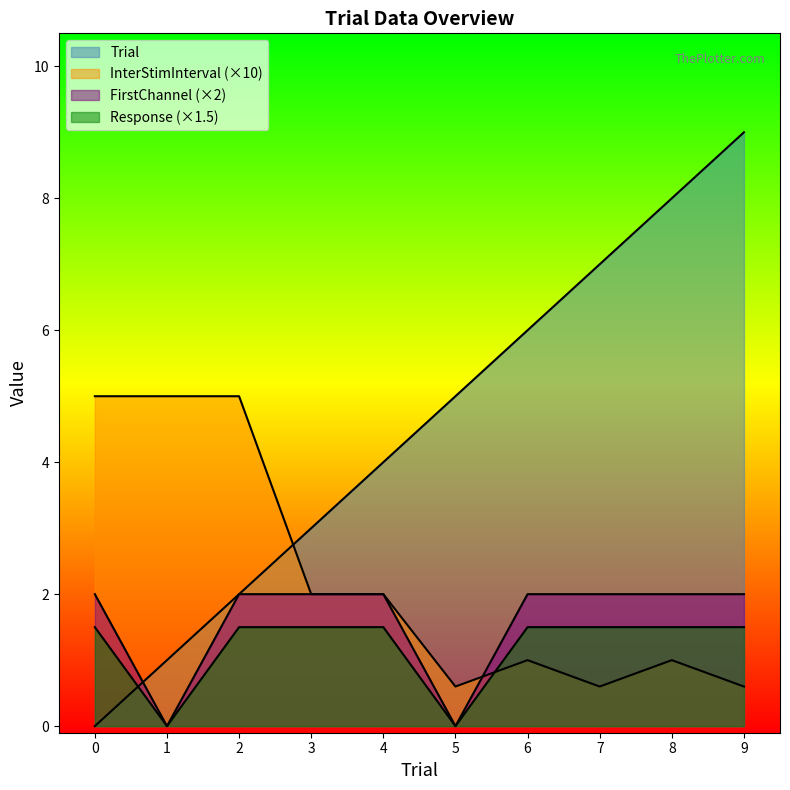

Reading left to right, transcribe all the data shown in this chart.

Trial: 0=0.0	1=1.0	2=2.0	3=3.0	4=4.0	5=5.0	6=6.0	7=7.0	8=8.0	9=9.0
InterStimInterval: 0=5.0	1=5.0	2=5.0	3=2.0	4=2.0	5=0.6	6=1.0	7=0.6	8=1.0	9=0.6
FirstChannel: 0=2.0	1=0.0	2=2.0	3=2.0	4=2.0	5=0.0	6=2.0	7=2.0	8=2.0	9=2.0
Response: 0=1.5	1=0.0	2=1.5	3=1.5	4=1.5	5=0.0	6=1.5	7=1.5	8=1.5	9=1.5